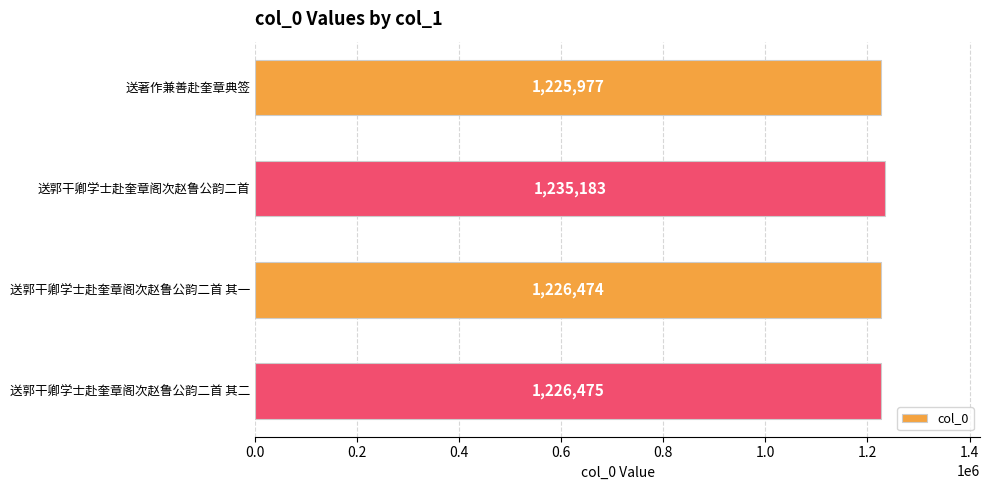

Rank the categories by value from highest to lowest.

送郭干卿学士赴奎章阁次赵鲁公韵二首, 送郭干卿学士赴奎章阁次赵鲁公韵二首 其二, 送郭干卿学士赴奎章阁次赵鲁公韵二首 其一, 送著作兼善赴奎章典签